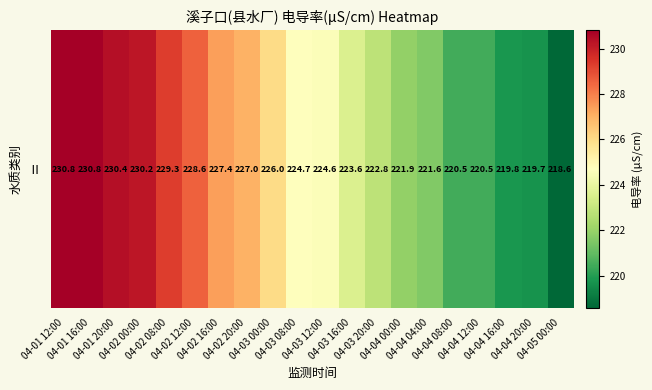

What is the approximate value at 04-02 00:00?

230.2